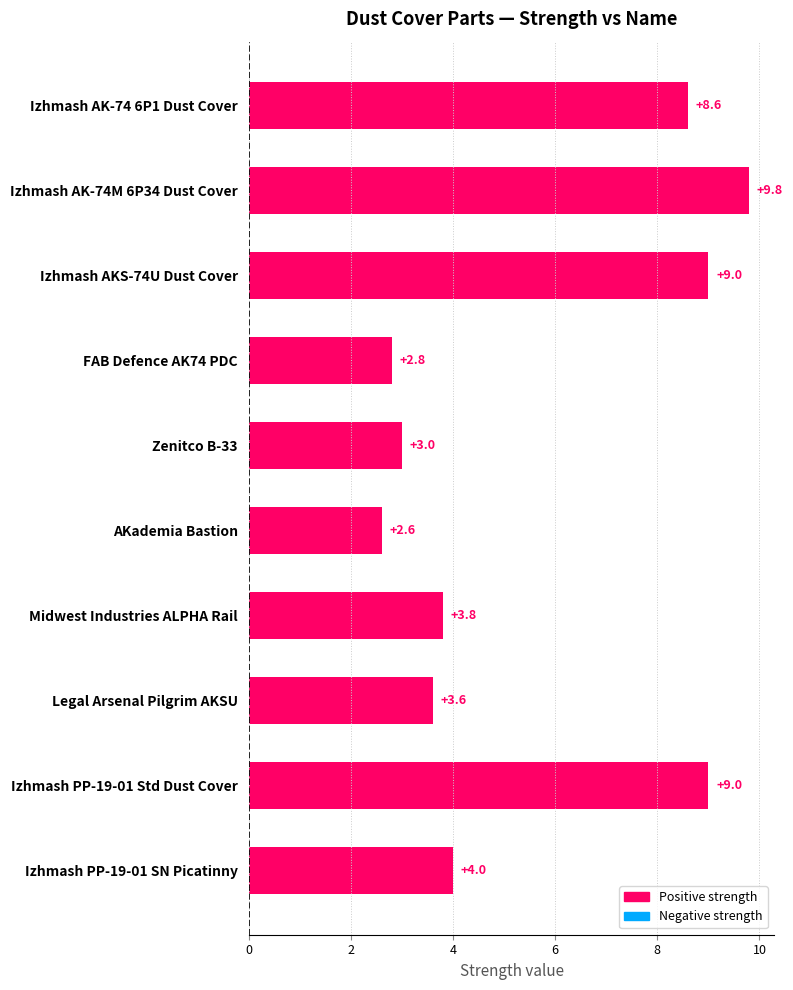

How many series are shown in this chart?

1